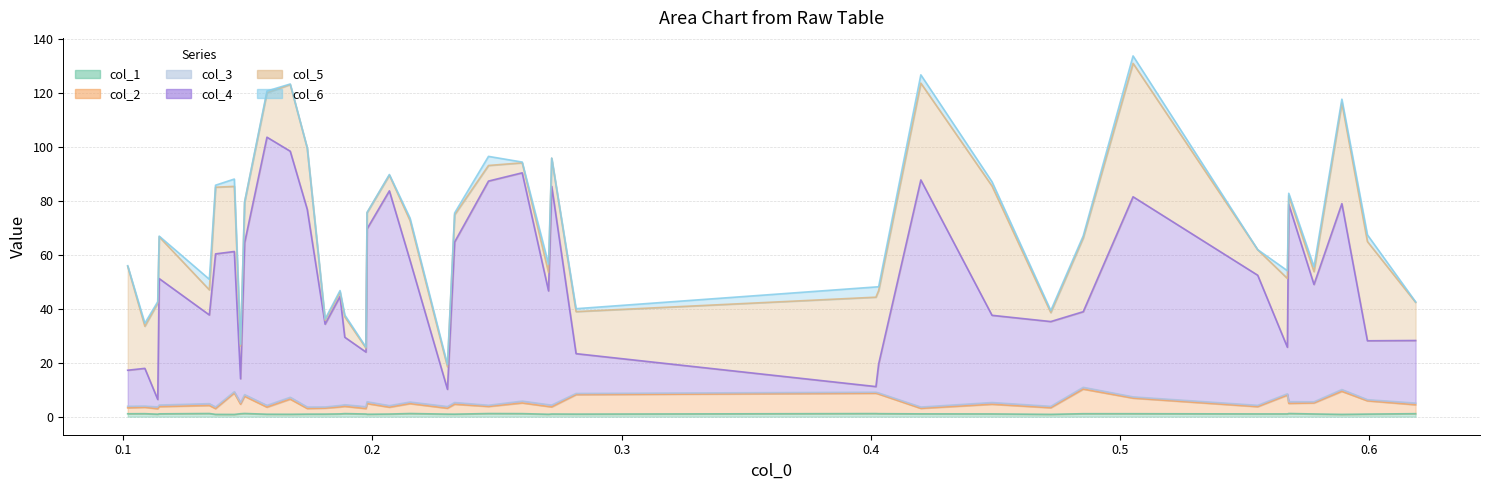

How many interior local peaks does the col_2 series have?

15